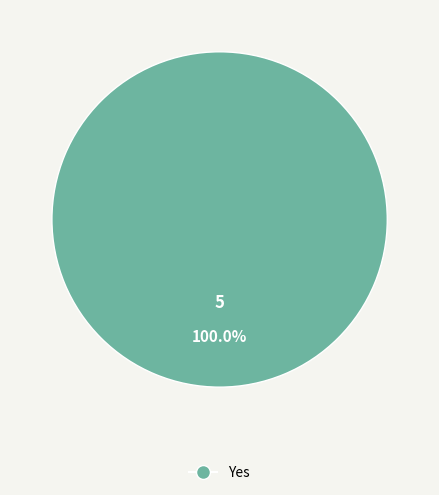

Is there any slice that represents more than half of the pie?

Yes